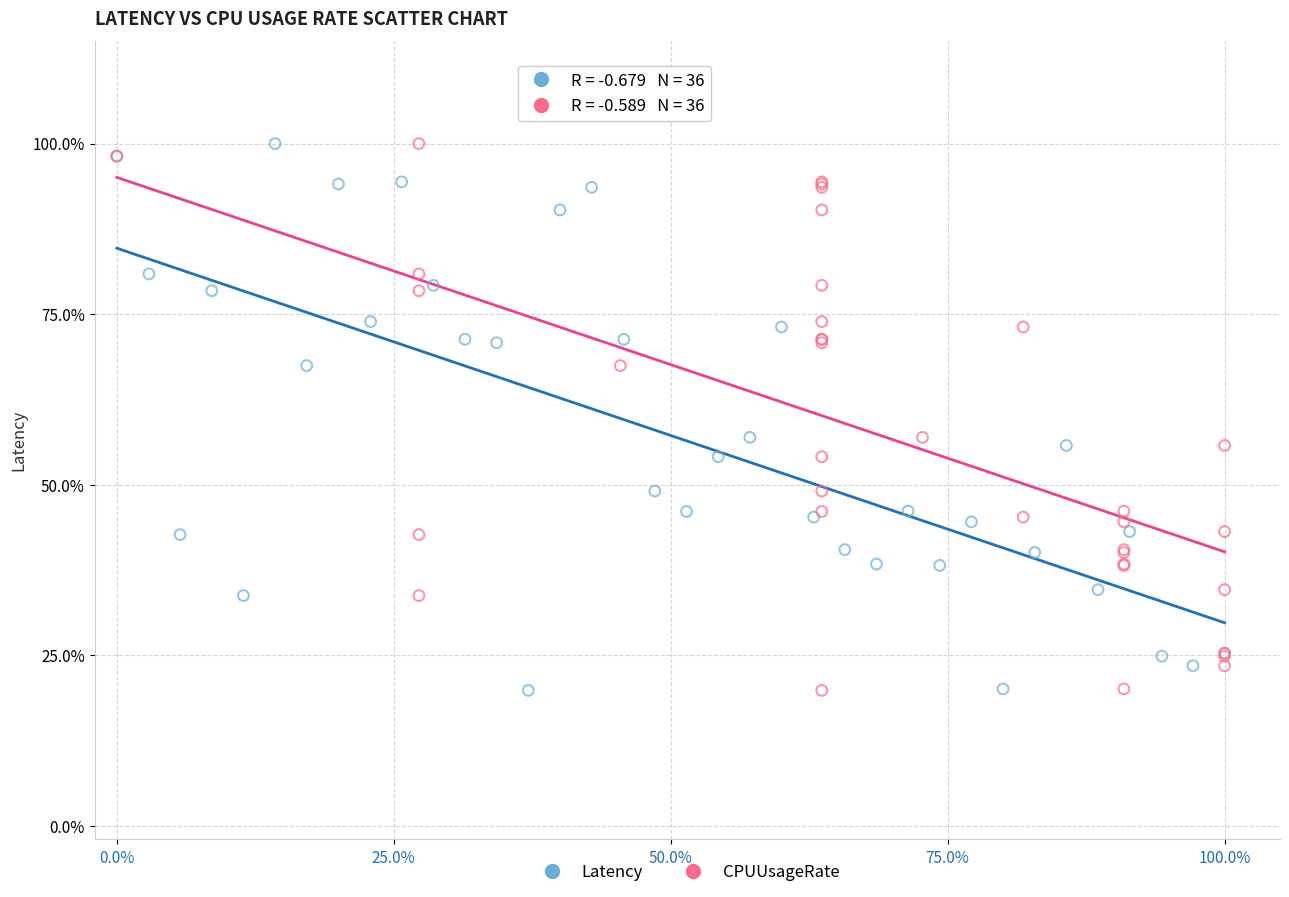

What are all the series names shown in the legend?

Latency, CPUUsageRate